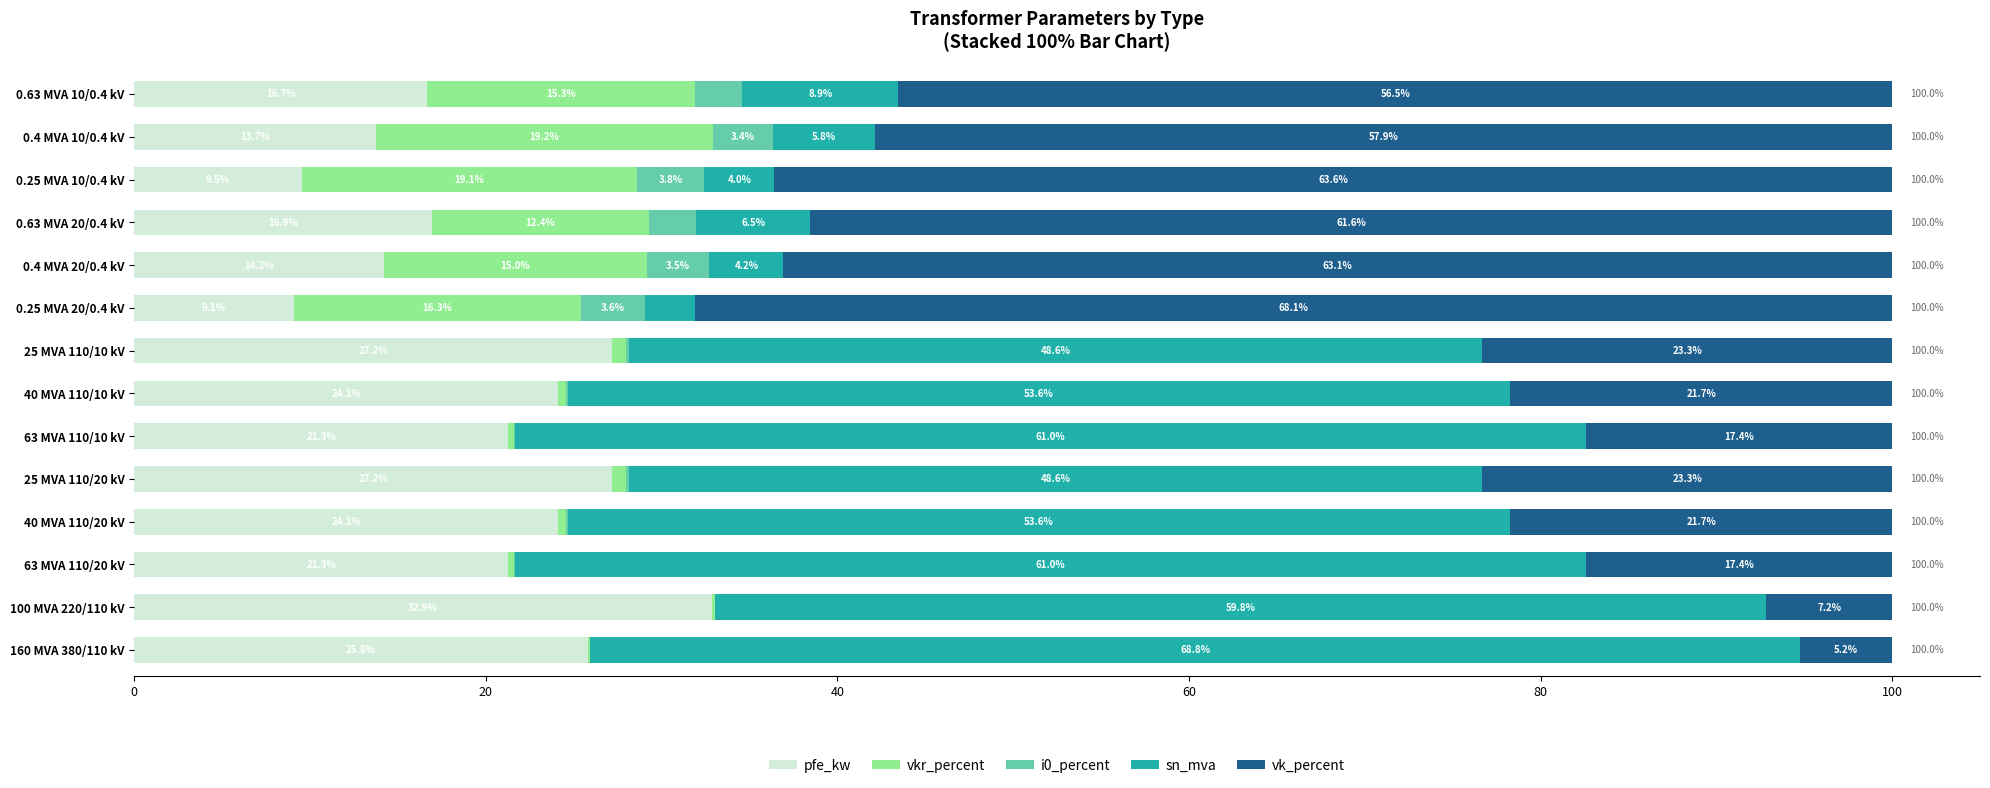

Count the number of data series in this chart.

5